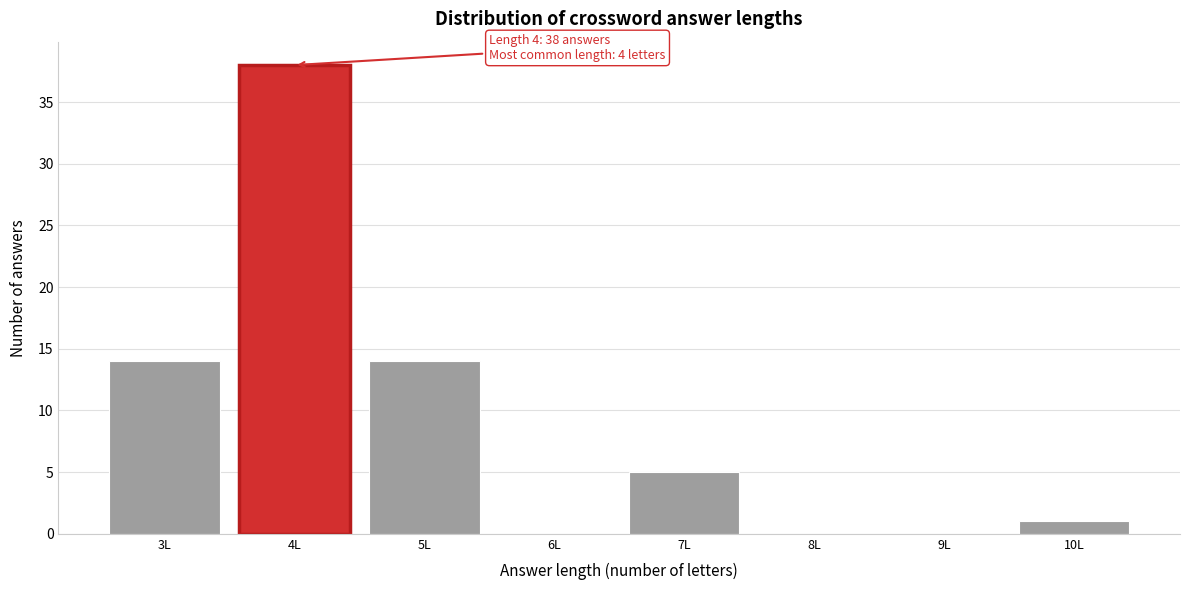

Over which range of the x-axis is the bar tallest?

3.5 to 4.5